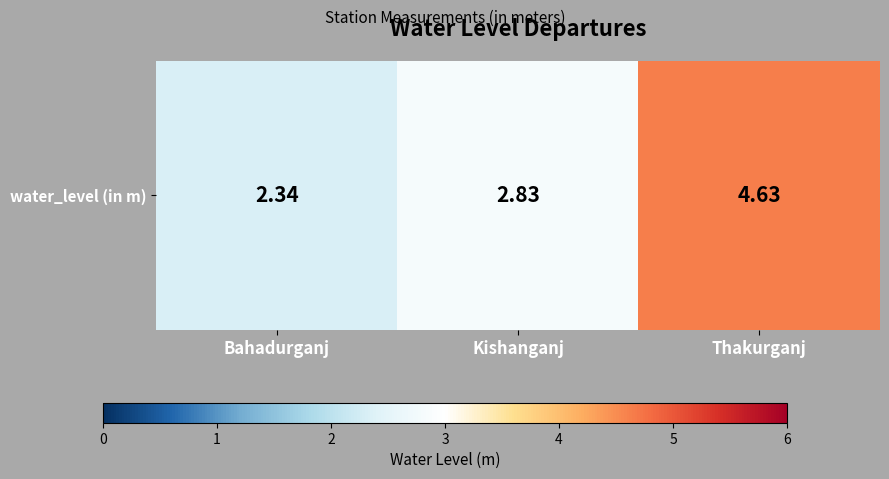

Rank the categories by value from lowest to highest.

Bahadurganj, Kishanganj, Thakurganj